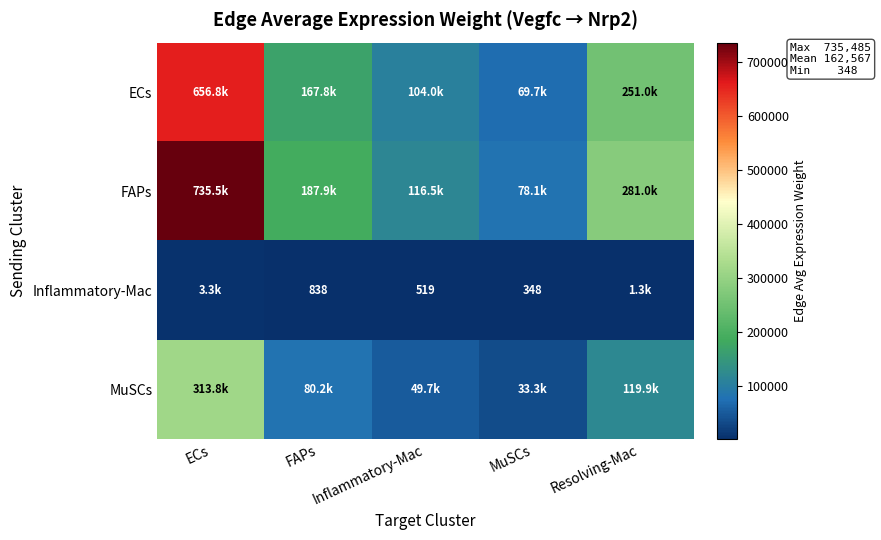

At which label is MuSCs closest to 173563?

Resolving-Mac